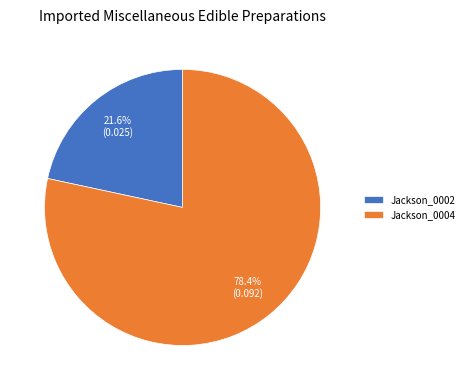

Does Jackson_0004 account for over 50% of the chart?

Yes